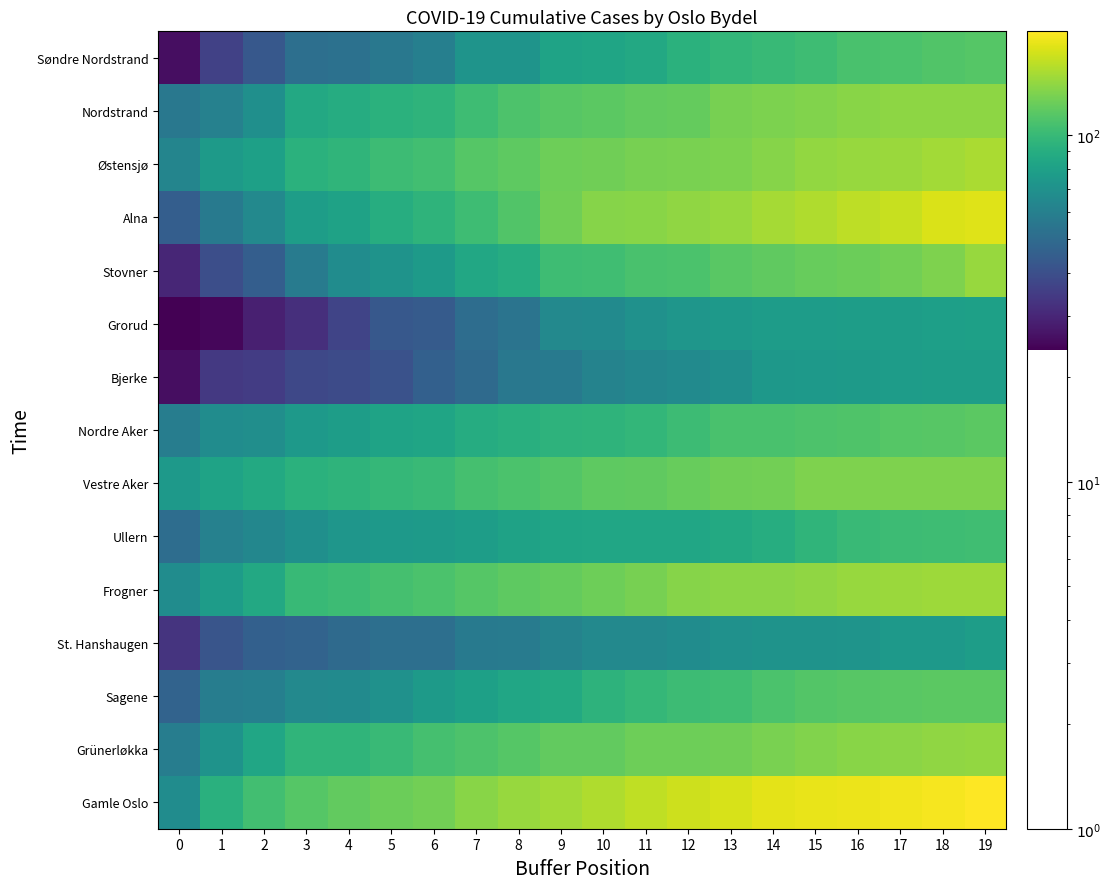

What is the difference between the highest and lowest values at 9?

92